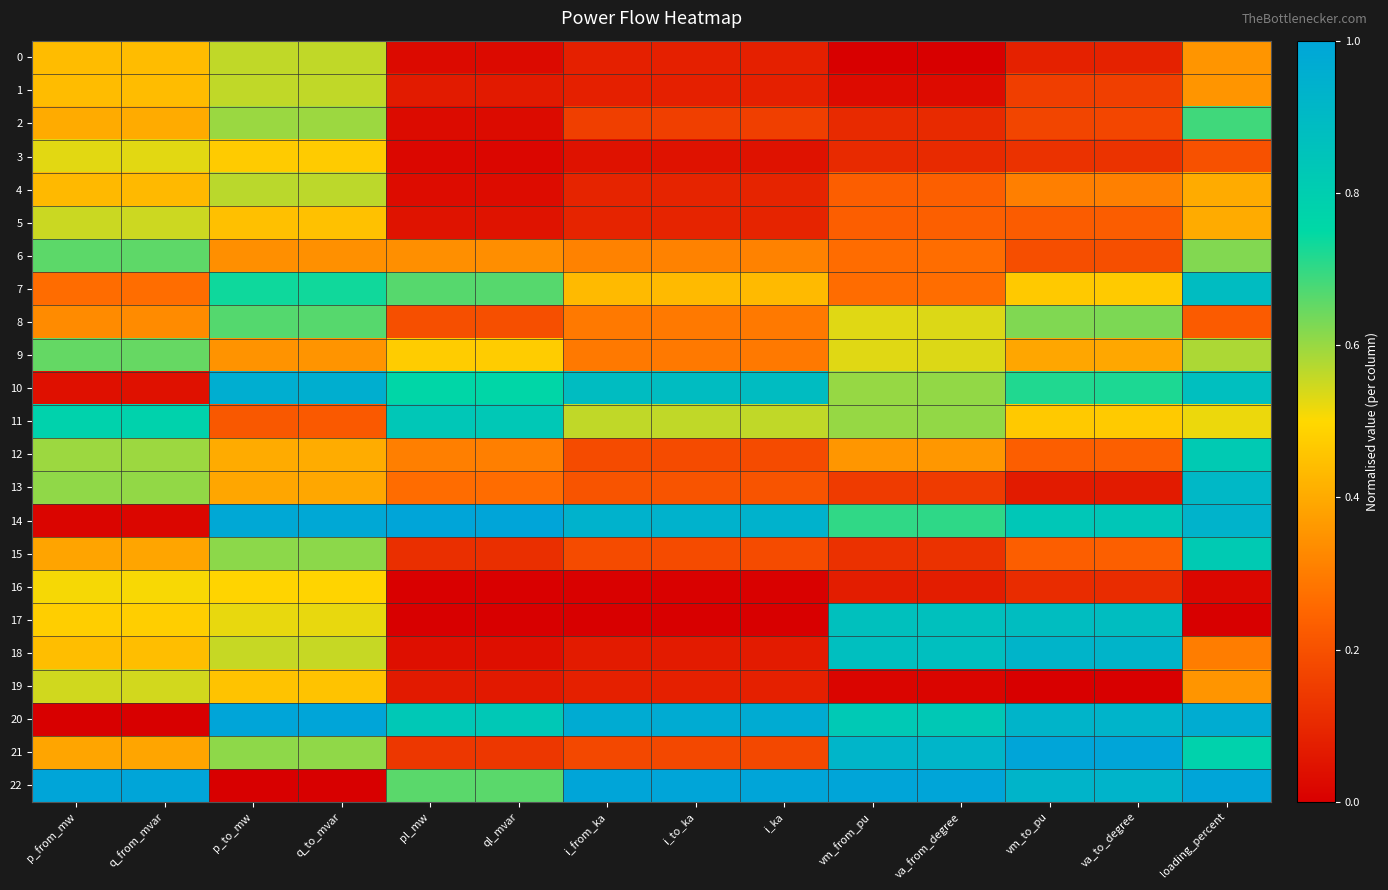

Reading left to right, extract all data points from this chart.

0: p_from_mw=0.4	q_from_mvar=0.4	p_to_mw=0.6	q_to_mvar=0.6	pl_mw=0.0	ql_mvar=0.0	i_from_ka=0.1	i_to_ka=0.1	i_ka=0.1	vm_from_pu=0.0	va_from_degree=0.0	vm_to_pu=0.1	va_to_degree=0.1	loading_percent=0.4
1: p_from_mw=0.4	q_from_mvar=0.4	p_to_mw=0.6	q_to_mvar=0.6	pl_mw=0.1	ql_mvar=0.1	i_from_ka=0.1	i_to_ka=0.1	i_ka=0.1	vm_from_pu=0.0	va_from_degree=0.0	vm_to_pu=0.2	va_to_degree=0.2	loading_percent=0.4
2: p_from_mw=0.4	q_from_mvar=0.4	p_to_mw=0.6	q_to_mvar=0.6	pl_mw=0.0	ql_mvar=0.0	i_from_ka=0.2	i_to_ka=0.2	i_ka=0.2	vm_from_pu=0.1	va_from_degree=0.1	vm_to_pu=0.2	va_to_degree=0.2	loading_percent=0.7
3: p_from_mw=0.5	q_from_mvar=0.5	p_to_mw=0.5	q_to_mvar=0.5	pl_mw=0.0	ql_mvar=0.0	i_from_ka=0.0	i_to_ka=0.0	i_ka=0.0	vm_from_pu=0.1	va_from_degree=0.1	vm_to_pu=0.1	va_to_degree=0.1	loading_percent=0.2
4: p_from_mw=0.4	q_from_mvar=0.4	p_to_mw=0.6	q_to_mvar=0.6	pl_mw=0.0	ql_mvar=0.0	i_from_ka=0.1	i_to_ka=0.1	i_ka=0.1	vm_from_pu=0.2	va_from_degree=0.2	vm_to_pu=0.3	va_to_degree=0.3	loading_percent=0.4
5: p_from_mw=0.6	q_from_mvar=0.5	p_to_mw=0.4	q_to_mvar=0.4	pl_mw=0.0	ql_mvar=0.0	i_from_ka=0.1	i_to_ka=0.1	i_ka=0.1	vm_from_pu=0.2	va_from_degree=0.2	vm_to_pu=0.2	va_to_degree=0.2	loading_percent=0.4
6: p_from_mw=0.7	q_from_mvar=0.7	p_to_mw=0.3	q_to_mvar=0.3	pl_mw=0.3	ql_mvar=0.3	i_from_ka=0.3	i_to_ka=0.3	i_ka=0.3	vm_from_pu=0.3	va_from_degree=0.3	vm_to_pu=0.2	va_to_degree=0.2	loading_percent=0.6
7: p_from_mw=0.3	q_from_mvar=0.3	p_to_mw=0.7	q_to_mvar=0.7	pl_mw=0.7	ql_mvar=0.7	i_from_ka=0.4	i_to_ka=0.4	i_ka=0.4	vm_from_pu=0.3	va_from_degree=0.3	vm_to_pu=0.5	va_to_degree=0.5	loading_percent=0.9
8: p_from_mw=0.3	q_from_mvar=0.3	p_to_mw=0.7	q_to_mvar=0.7	pl_mw=0.2	ql_mvar=0.2	i_from_ka=0.3	i_to_ka=0.3	i_ka=0.3	vm_from_pu=0.5	va_from_degree=0.5	vm_to_pu=0.6	va_to_degree=0.6	loading_percent=0.2
9: p_from_mw=0.7	q_from_mvar=0.6	p_to_mw=0.3	q_to_mvar=0.4	pl_mw=0.5	ql_mvar=0.5	i_from_ka=0.3	i_to_ka=0.3	i_ka=0.3	vm_from_pu=0.5	va_from_degree=0.5	vm_to_pu=0.4	va_to_degree=0.4	loading_percent=0.6
10: p_from_mw=0.0	q_from_mvar=0.0	p_to_mw=1.0	q_to_mvar=1.0	pl_mw=0.8	ql_mvar=0.8	i_from_ka=0.9	i_to_ka=0.9	i_ka=0.9	vm_from_pu=0.6	va_from_degree=0.6	vm_to_pu=0.7	va_to_degree=0.7	loading_percent=0.9
11: p_from_mw=0.8	q_from_mvar=0.8	p_to_mw=0.2	q_to_mvar=0.2	pl_mw=0.8	ql_mvar=0.8	i_from_ka=0.6	i_to_ka=0.6	i_ka=0.6	vm_from_pu=0.6	va_from_degree=0.6	vm_to_pu=0.5	va_to_degree=0.5	loading_percent=0.5
12: p_from_mw=0.6	q_from_mvar=0.6	p_to_mw=0.4	q_to_mvar=0.4	pl_mw=0.3	ql_mvar=0.3	i_from_ka=0.2	i_to_ka=0.2	i_ka=0.2	vm_from_pu=0.4	va_from_degree=0.4	vm_to_pu=0.2	va_to_degree=0.2	loading_percent=0.8
13: p_from_mw=0.6	q_from_mvar=0.6	p_to_mw=0.4	q_to_mvar=0.4	pl_mw=0.3	ql_mvar=0.3	i_from_ka=0.2	i_to_ka=0.2	i_ka=0.2	vm_from_pu=0.1	va_from_degree=0.1	vm_to_pu=0.1	va_to_degree=0.1	loading_percent=0.9
14: p_from_mw=0.0	q_from_mvar=0.0	p_to_mw=1.0	q_to_mvar=1.0	pl_mw=1.0	ql_mvar=1.0	i_from_ka=0.9	i_to_ka=0.9	i_ka=0.9	vm_from_pu=0.7	va_from_degree=0.7	vm_to_pu=0.8	va_to_degree=0.8	loading_percent=0.9
15: p_from_mw=0.4	q_from_mvar=0.4	p_to_mw=0.6	q_to_mvar=0.6	pl_mw=0.1	ql_mvar=0.1	i_from_ka=0.2	i_to_ka=0.2	i_ka=0.2	vm_from_pu=0.1	va_from_degree=0.1	vm_to_pu=0.2	va_to_degree=0.2	loading_percent=0.8
16: p_from_mw=0.5	q_from_mvar=0.5	p_to_mw=0.5	q_to_mvar=0.5	pl_mw=0.0	ql_mvar=0.0	i_from_ka=0.0	i_to_ka=0.0	i_ka=0.0	vm_from_pu=0.1	va_from_degree=0.1	vm_to_pu=0.1	va_to_degree=0.1	loading_percent=0.0
17: p_from_mw=0.5	q_from_mvar=0.5	p_to_mw=0.5	q_to_mvar=0.5	pl_mw=0.0	ql_mvar=0.0	i_from_ka=0.0	i_to_ka=0.0	i_ka=0.0	vm_from_pu=0.9	va_from_degree=0.9	vm_to_pu=0.9	va_to_degree=0.9	loading_percent=0.0
18: p_from_mw=0.4	q_from_mvar=0.4	p_to_mw=0.6	q_to_mvar=0.6	pl_mw=0.0	ql_mvar=0.0	i_from_ka=0.1	i_to_ka=0.1	i_ka=0.1	vm_from_pu=0.9	va_from_degree=0.9	vm_to_pu=0.9	va_to_degree=0.9	loading_percent=0.3
19: p_from_mw=0.5	q_from_mvar=0.5	p_to_mw=0.5	q_to_mvar=0.5	pl_mw=0.1	ql_mvar=0.1	i_from_ka=0.1	i_to_ka=0.1	i_ka=0.1	vm_from_pu=0.0	va_from_degree=0.0	vm_to_pu=0.0	va_to_degree=0.0	loading_percent=0.4
20: p_from_mw=0.0	q_from_mvar=0.0	p_to_mw=1.0	q_to_mvar=1.0	pl_mw=0.8	ql_mvar=0.8	i_from_ka=1.0	i_to_ka=1.0	i_ka=1.0	vm_from_pu=0.8	va_from_degree=0.8	vm_to_pu=0.9	va_to_degree=0.9	loading_percent=1.0
21: p_from_mw=0.4	q_from_mvar=0.4	p_to_mw=0.6	q_to_mvar=0.6	pl_mw=0.1	ql_mvar=0.1	i_from_ka=0.2	i_to_ka=0.2	i_ka=0.2	vm_from_pu=0.9	va_from_degree=0.9	vm_to_pu=1.0	va_to_degree=1.0	loading_percent=0.8
22: p_from_mw=1.0	q_from_mvar=1.0	p_to_mw=0.0	q_to_mvar=0.0	pl_mw=0.7	ql_mvar=0.7	i_from_ka=1.0	i_to_ka=1.0	i_ka=1.0	vm_from_pu=1.0	va_from_degree=1.0	vm_to_pu=0.9	va_to_degree=0.9	loading_percent=1.0